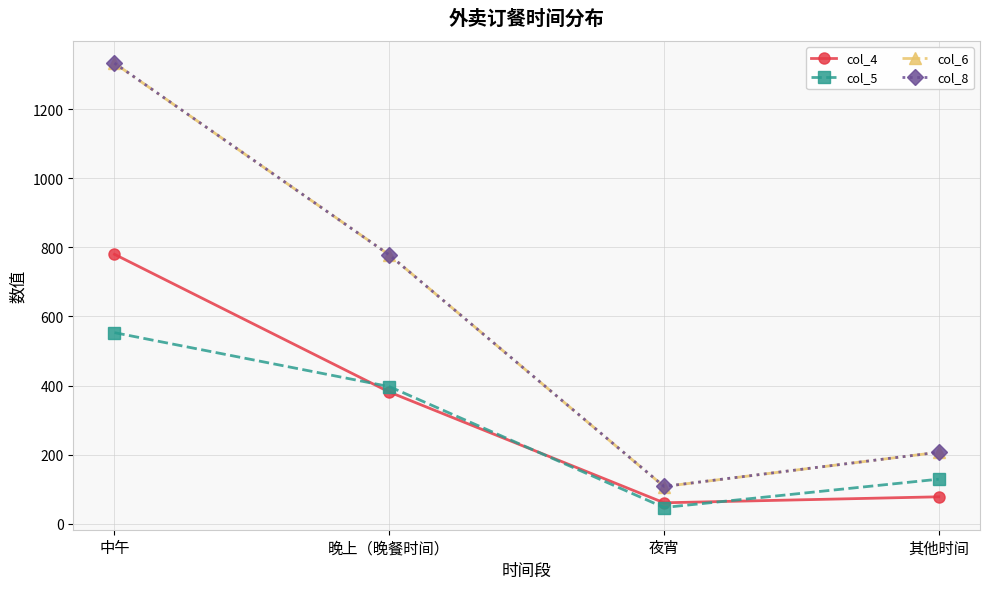

What are all the series names shown in the legend?

col_4, col_5, col_6, col_8